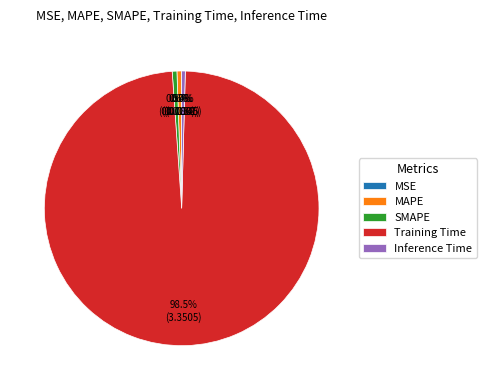

What is the total percentage of SMAPE and MAPE?

1.1%